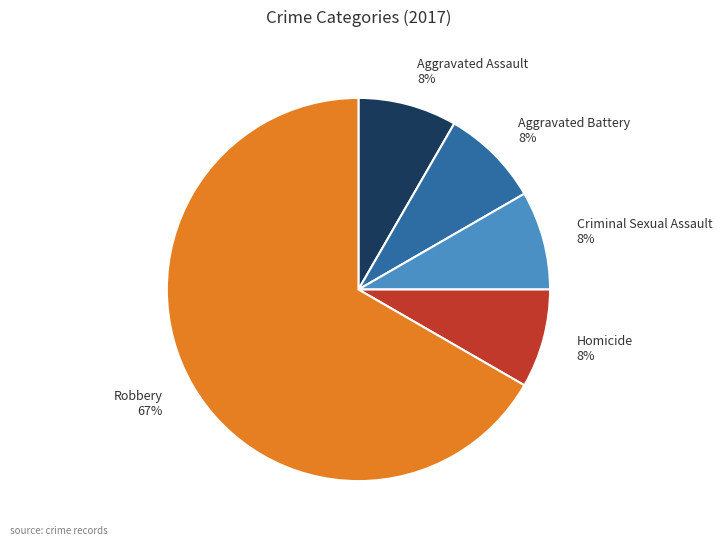

What is the largest slice in the pie chart?

Robbery